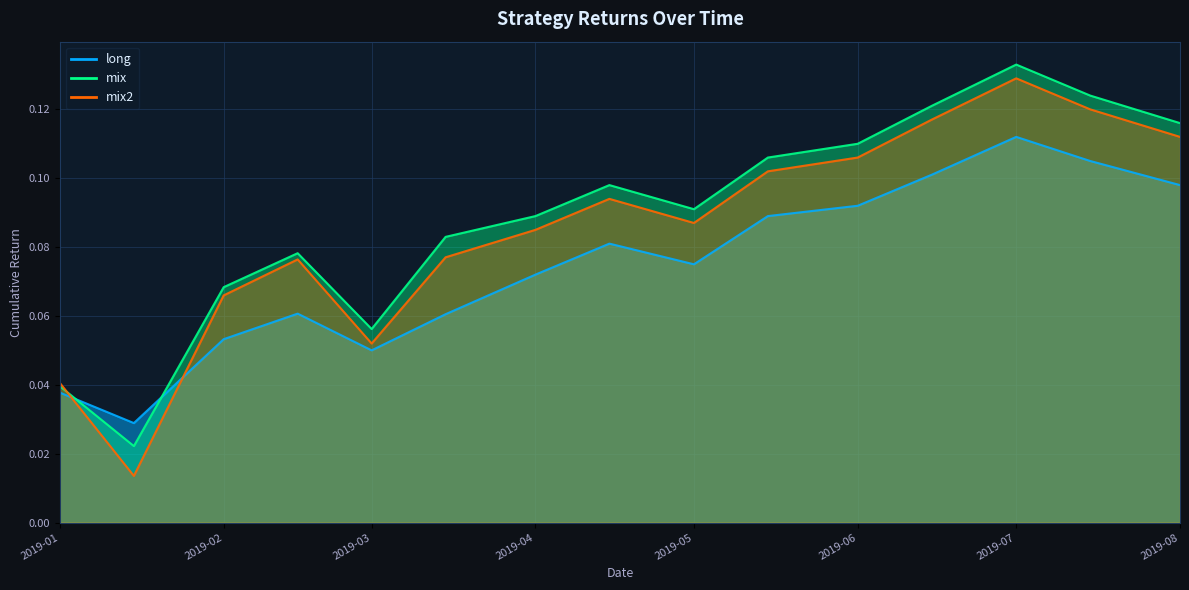

At which category is the sum across all series the highest?

2019-07